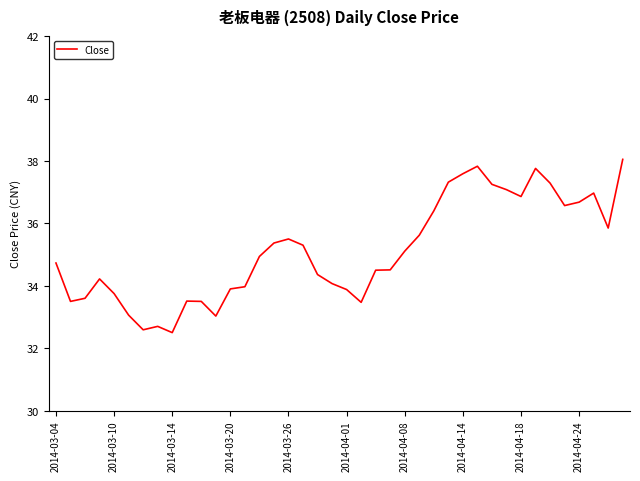

What is the minimum value shown in the chart?

32.5